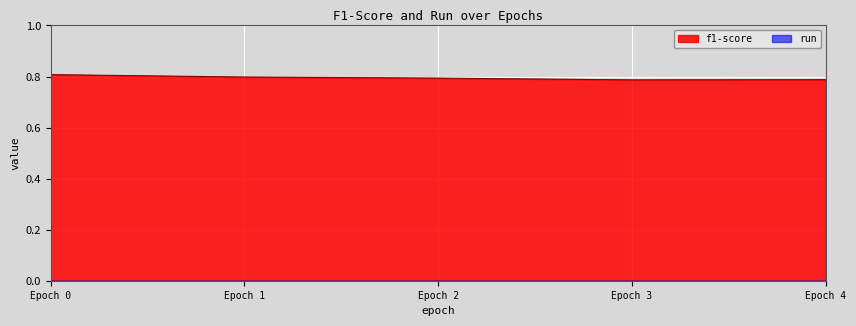

Which series has the largest total across all categories?

f1-score